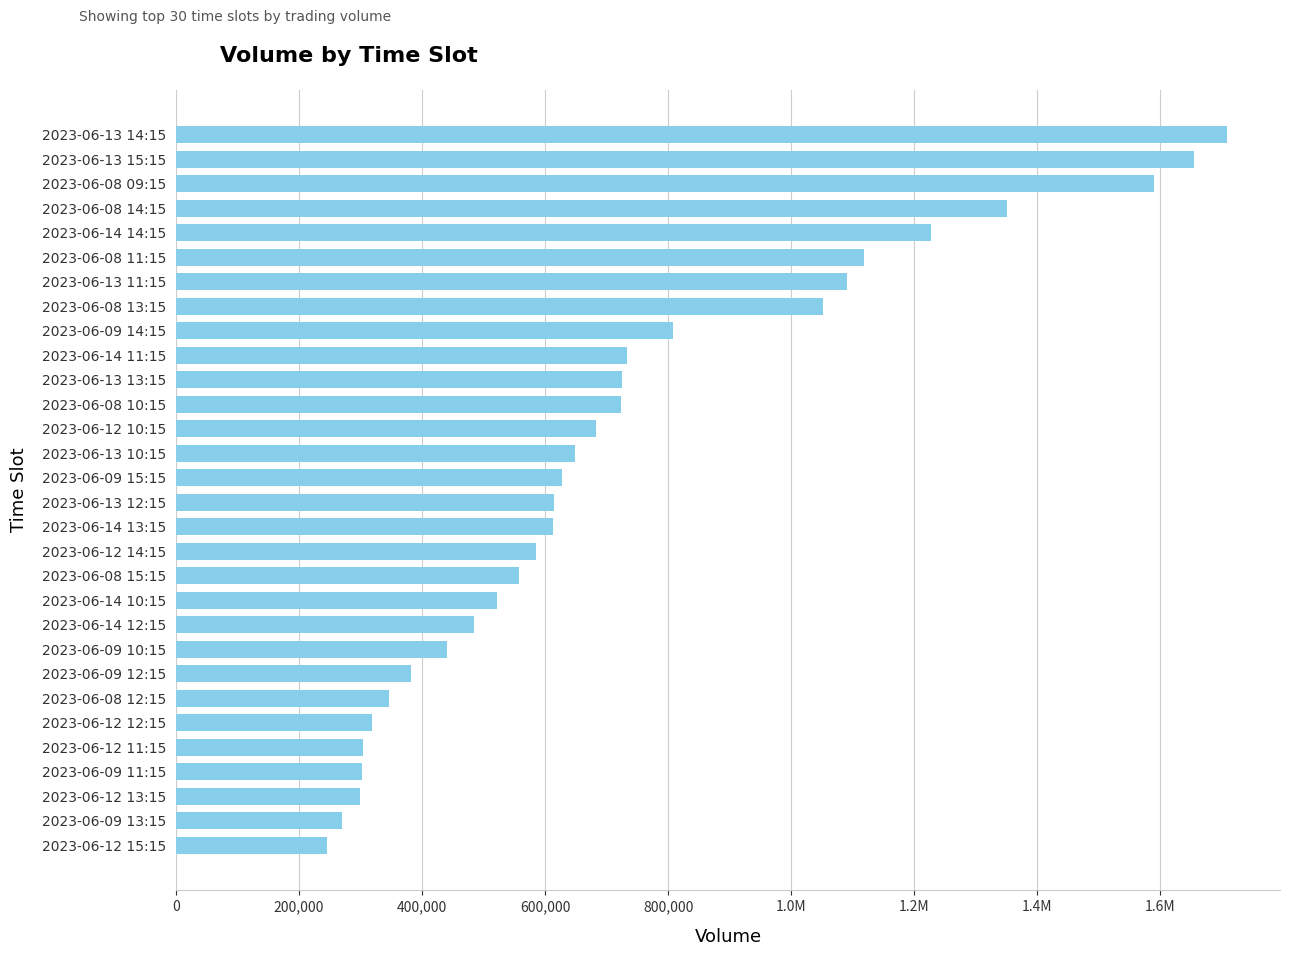

Are the bars horizontal?

Yes